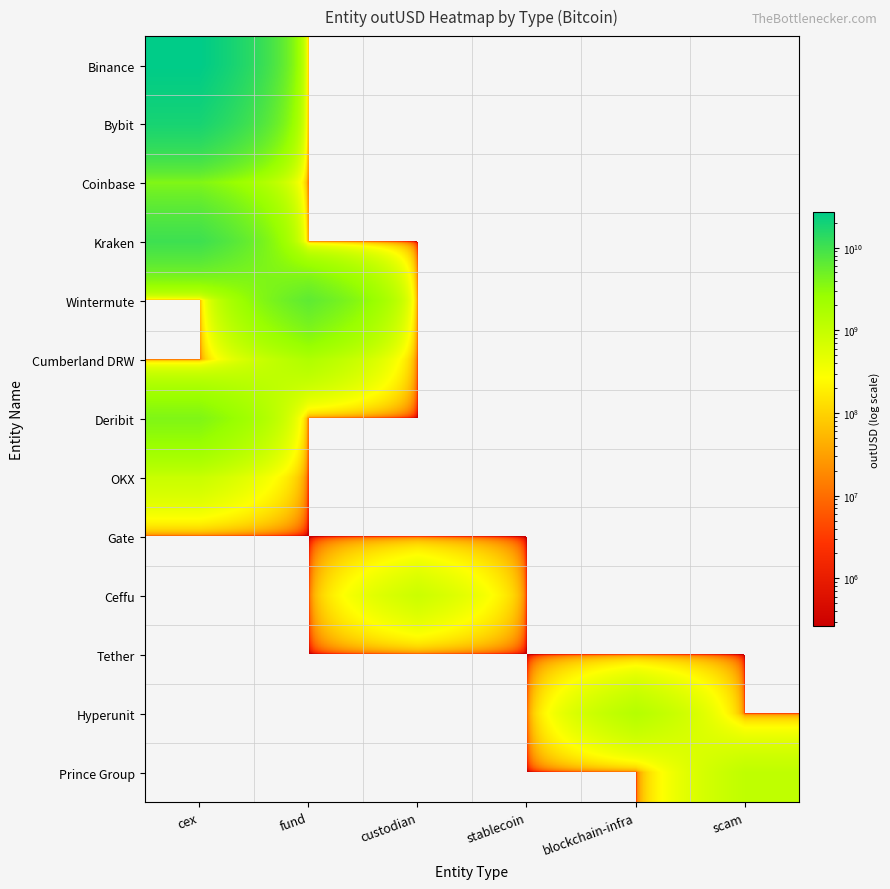

Which series has the largest total across all categories?

Binance